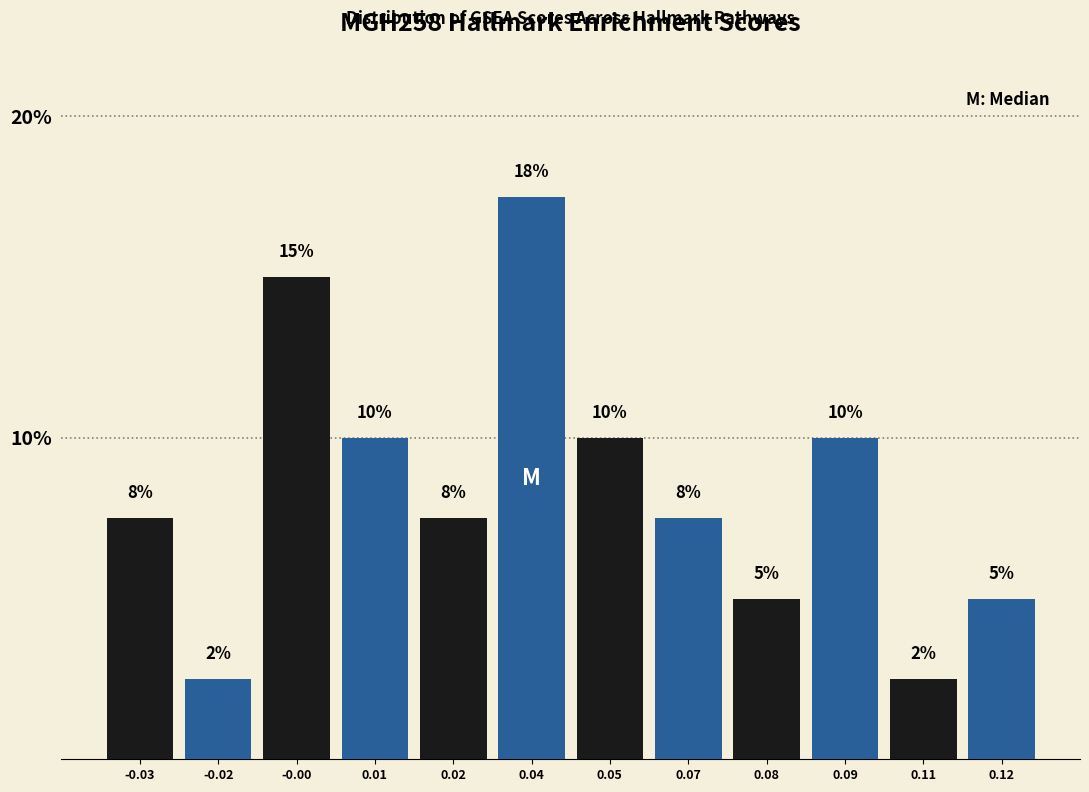

Count the values in the range 5 to 10.

8